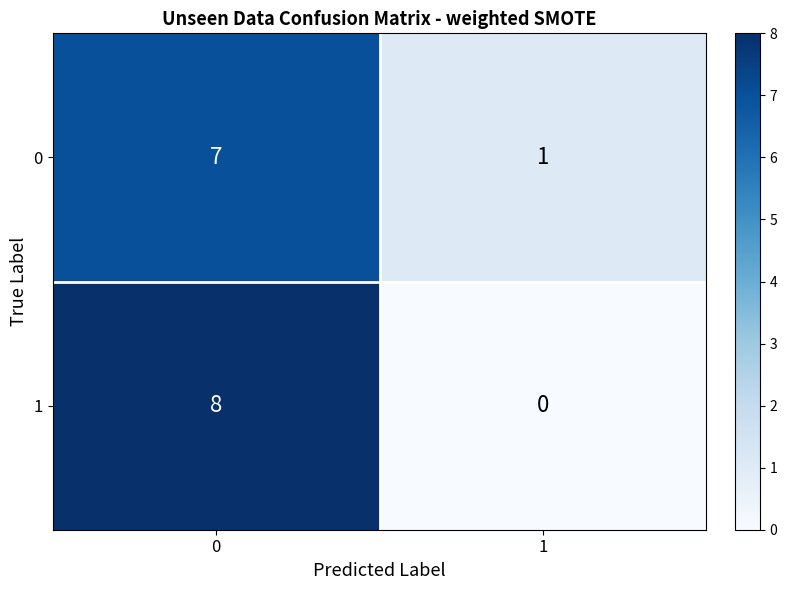

What is the total value across all series at 0?

15